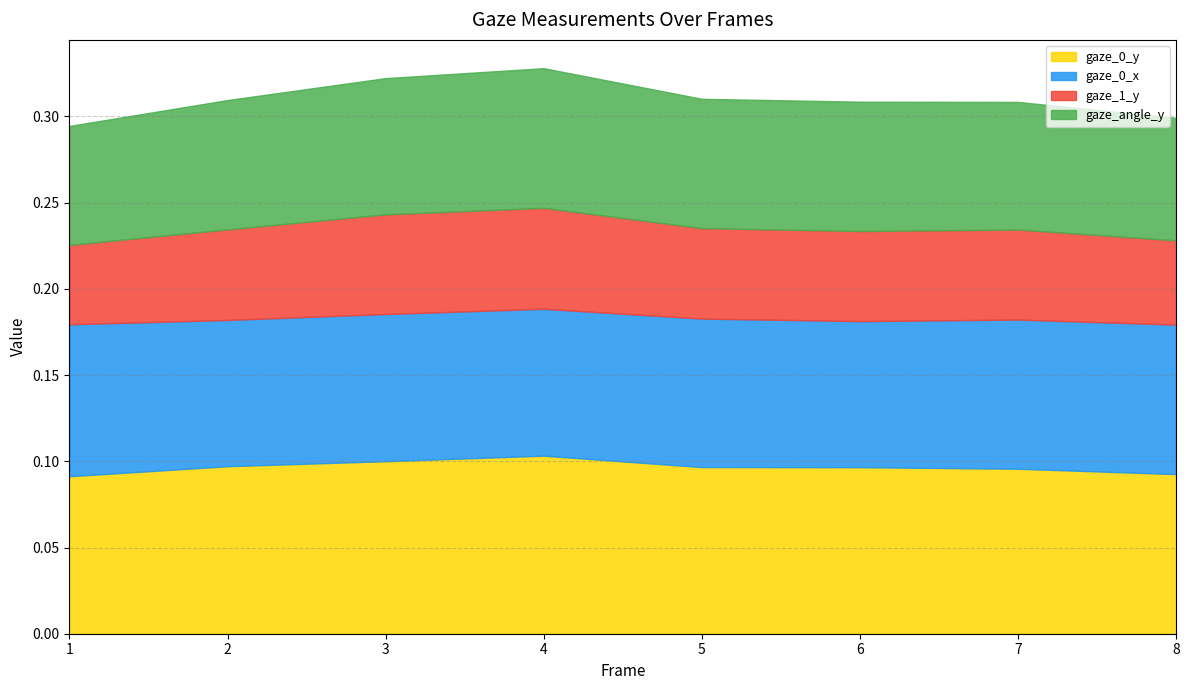

Which label corresponds to the smallest value in the chart?

1